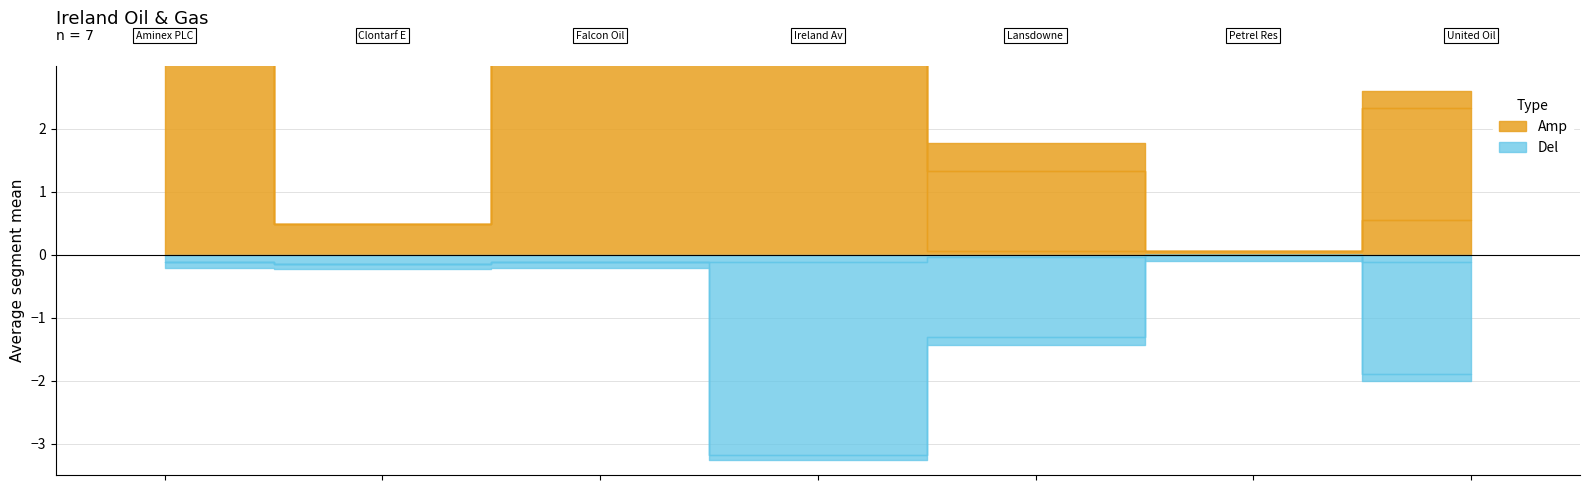

At how many categories does at least one series exceed 4?

3